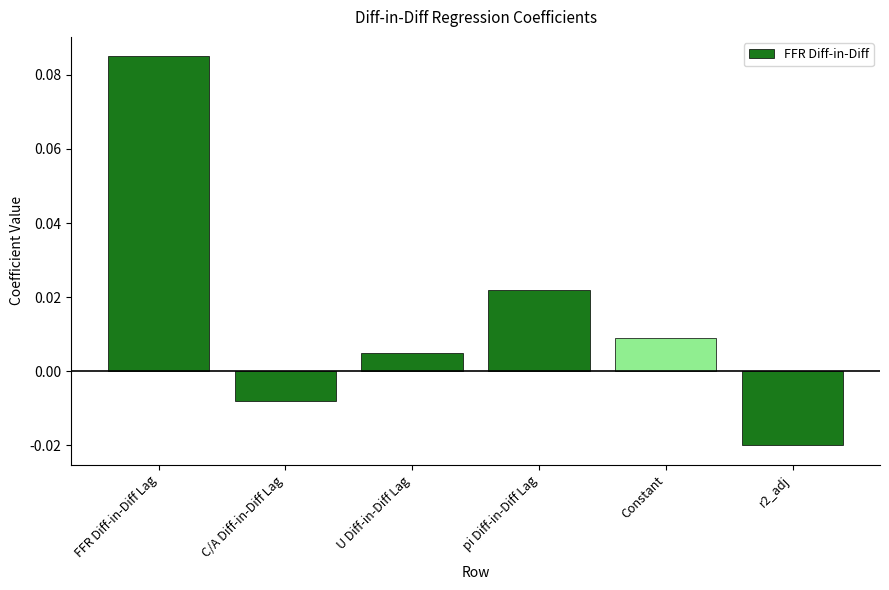

Which has a higher value, C/A Diff-in-Diff Lag or pi Diff-in-Diff Lag?

pi Diff-in-Diff Lag